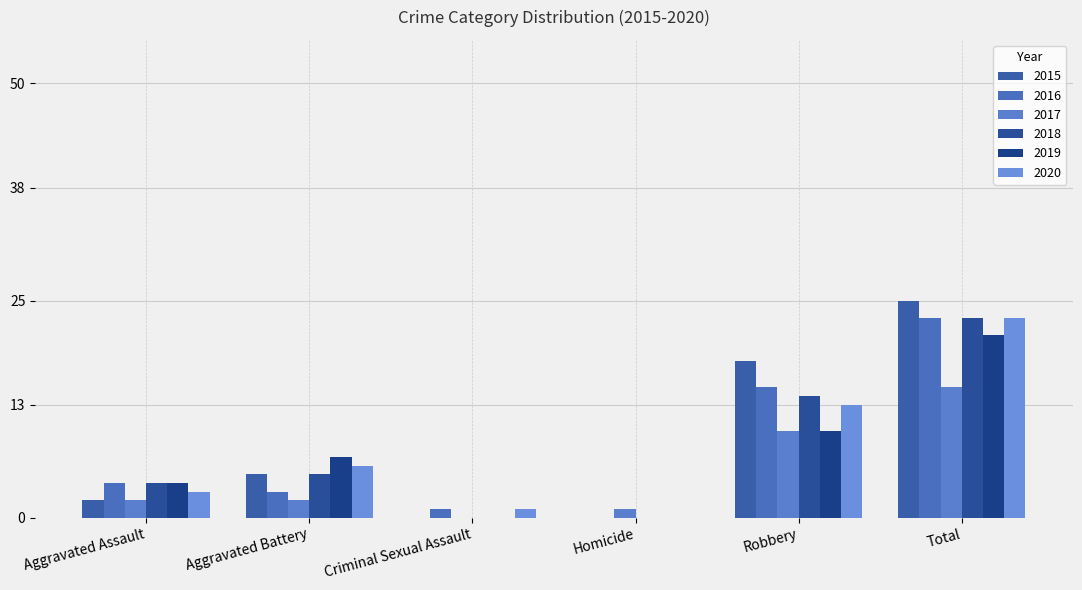

Where is 2020 nearest to the value 11?

Robbery